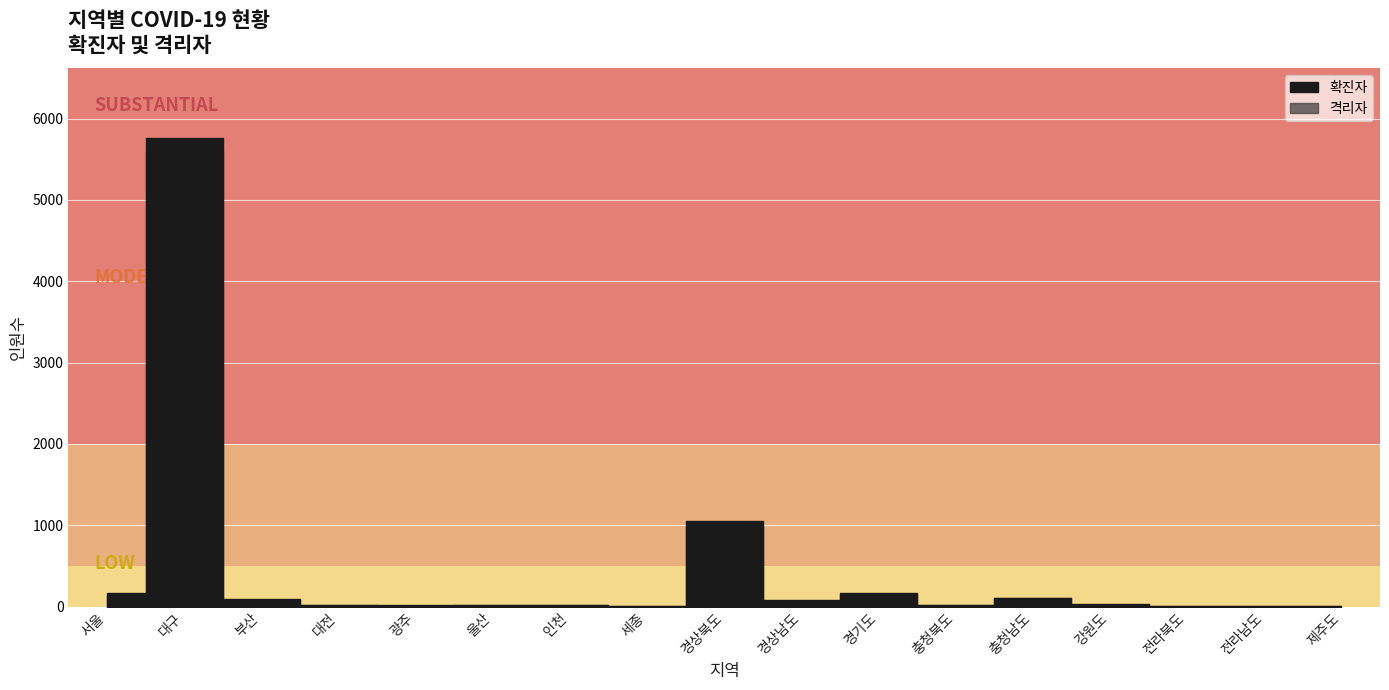

Reading left to right, transcribe all the data shown in this chart.

격리자: 133	5601	80	15	9	23	20	8	983	74	137	24	105	22	5	3	3
확진자: 162	5757	89	18	15	24	22	8	1055	78	162	24	105	28	7	4	4